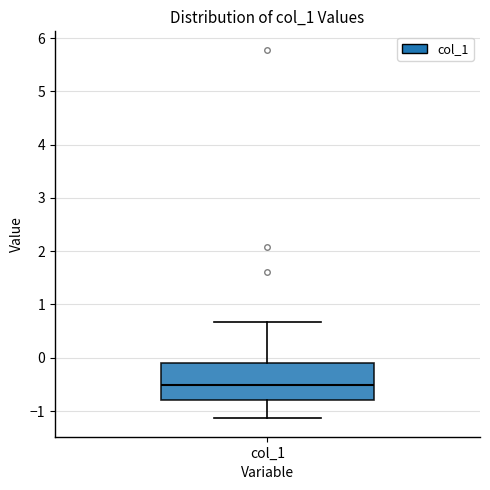

Read this box plot against the y-axis: the position of the median line, the range covered by the box, and the ends of both whiskers. The values are not printed on the chart, so give them approximately, as read against the axis.

median -0.5, box -0.8 to -0.1, whiskers -1.1 to 0.7